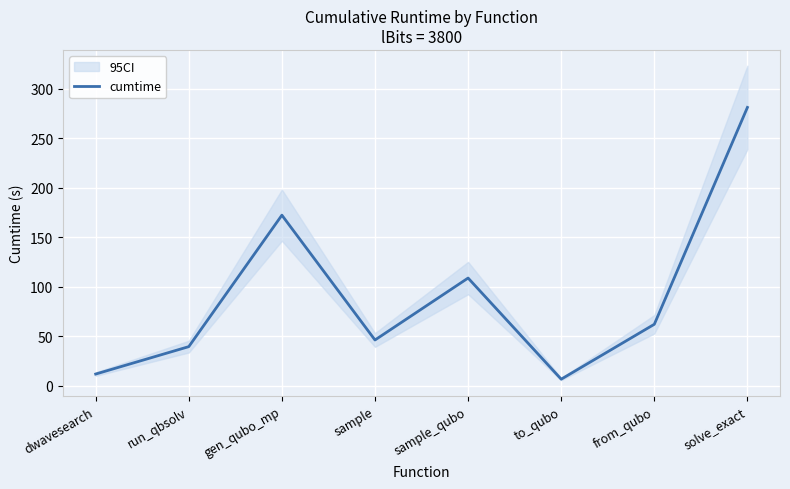

How many values are below 62?

4